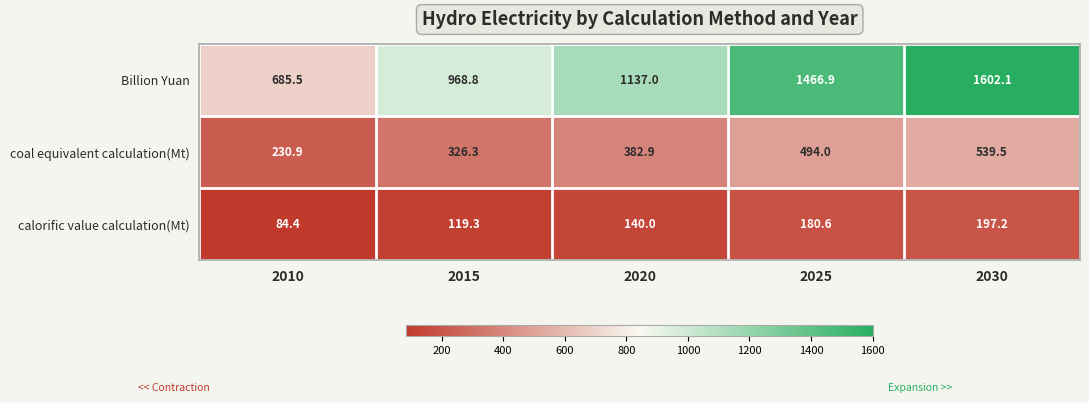

How many data points does each series have?

5